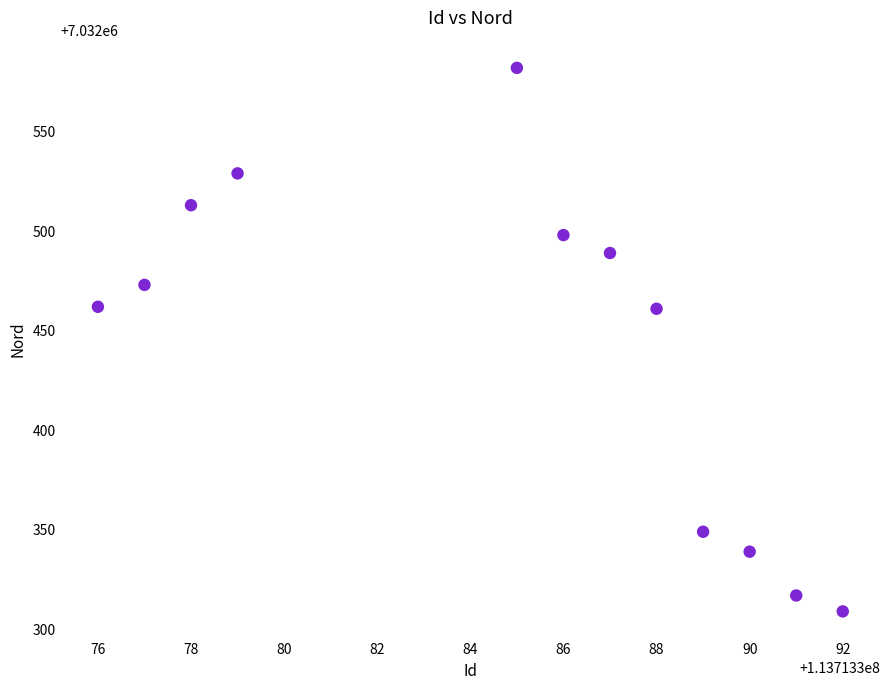

What is the range of Y values (max minus min)?

273